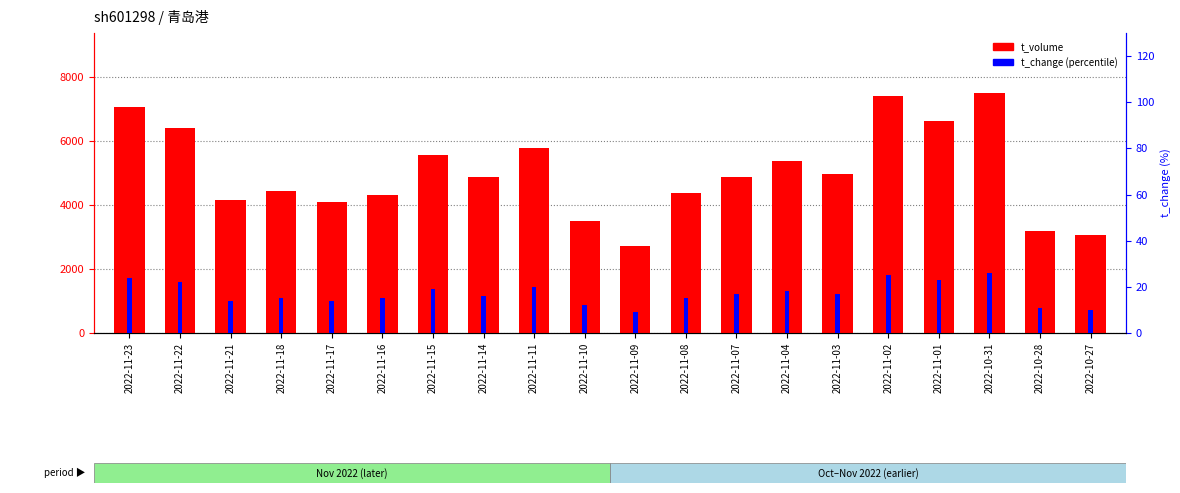

Reading left to right, extract all data points from this chart.

t_volume: 7068.0	6405.0	4159.0	4433.0	4107.0	4322.0	5550.0	4881.0	5781.0	3502.0	2710.0	4388.0	4865.0	5388.0	4960.0	7415.0	6635.0	7497.0	3197.0	3070.0
t_change: 24.0	22.0	14.0	15.0	14.0	15.0	19.0	16.0	20.0	12.0	9.0	15.0	17.0	18.0	17.0	25.0	23.0	26.0	11.0	10.0